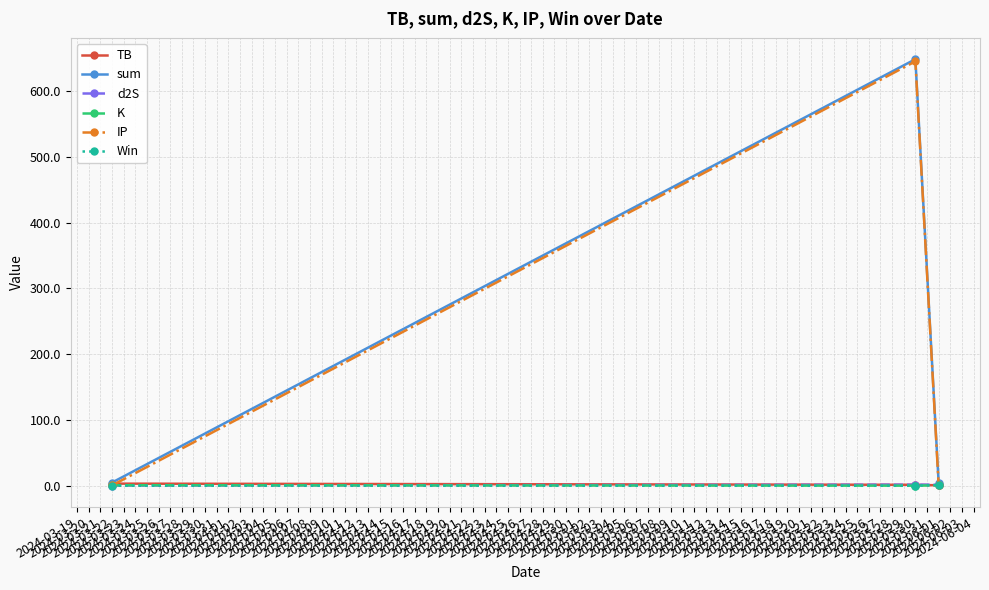

Does the chart display data point markers on the line(s)?

Yes